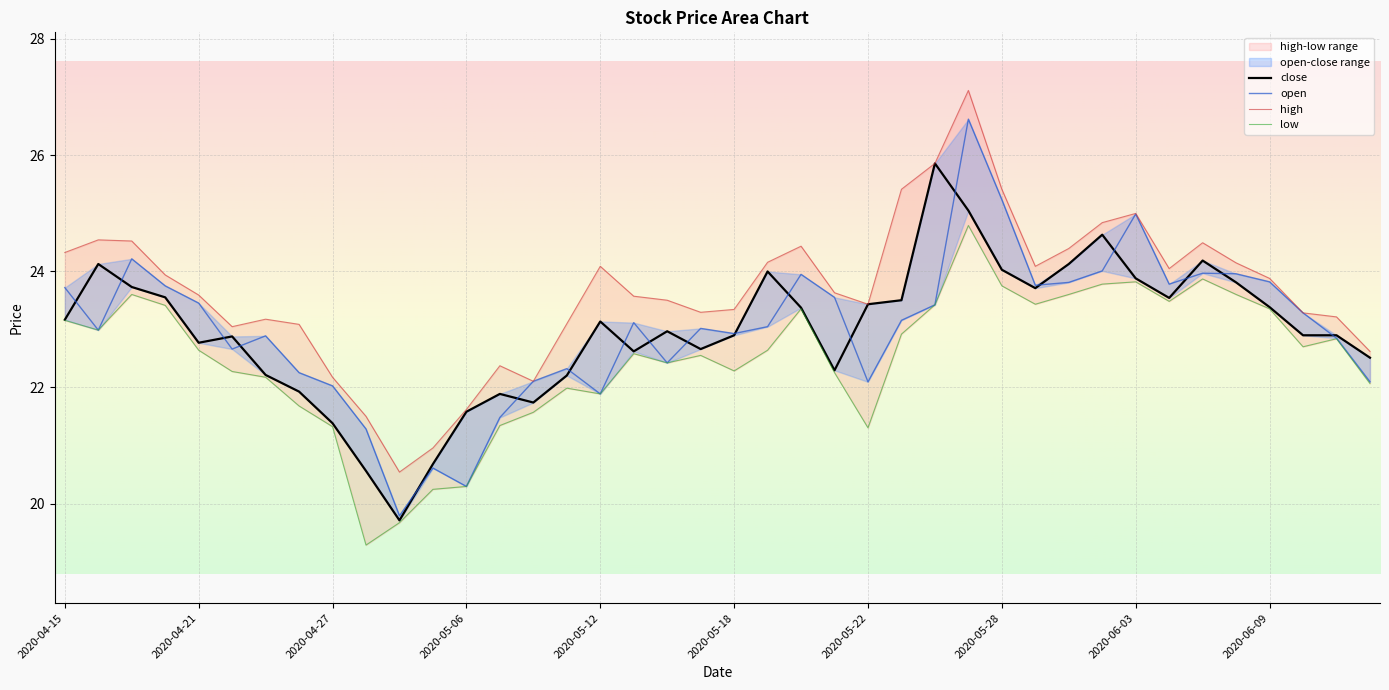

Rank the categories by open value from lowest to highest.

2020-04-29, 2020-05-06, 2020-04-30, 2020-04-28, 2020-05-07, 2020-05-12, 2020-04-27, 2020-05-22, 2020-06-12, 2020-05-08, 2020-04-24, 2020-05-11, 2020-05-14, 2020-04-22, 2020-06-11, 2020-04-23, 2020-05-18, 2020-04-16, 2020-05-15, 2020-05-19, 2020-05-13, 2020-05-25, 2020-06-10, 2020-05-26, 2020-04-21, 2020-05-21, 2020-04-15, 2020-04-20, 2020-05-29, 2020-06-04, 2020-06-01, 2020-06-09, 2020-05-20, 2020-06-08, 2020-06-05, 2020-06-02, 2020-04-17, 2020-06-03, 2020-05-28, 2020-05-27